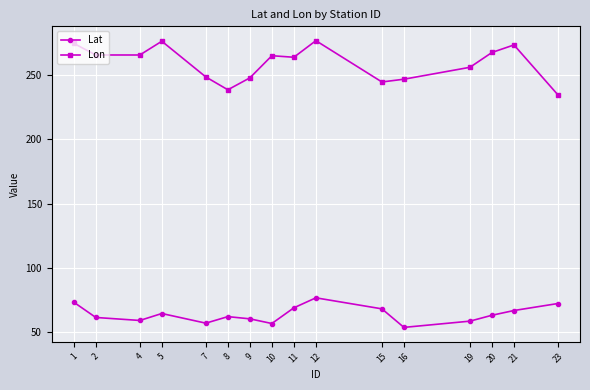

The Lat series shows 24.0 at 7. True or false?

False